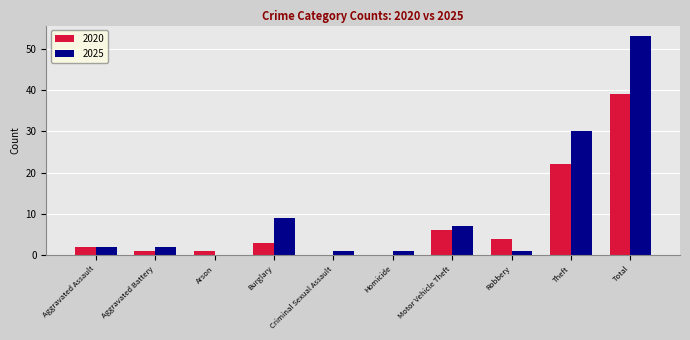

How many groups of bars are there?

10